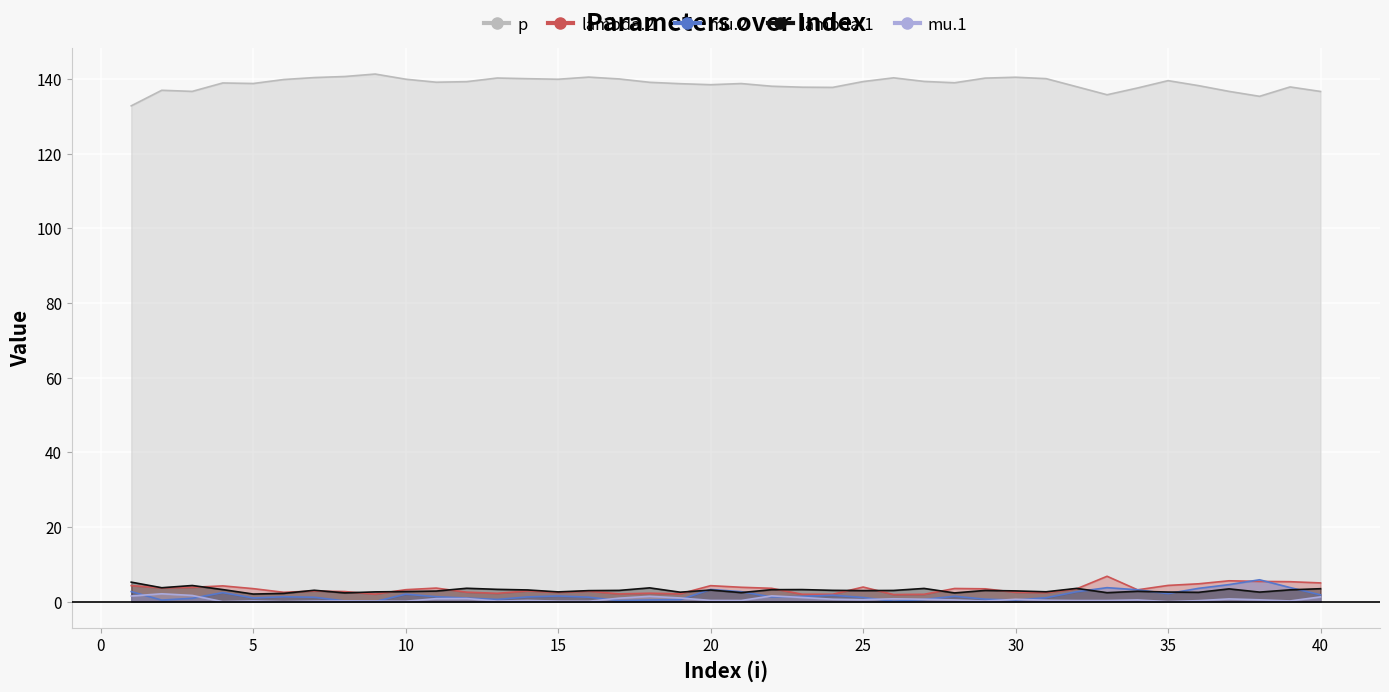

What is the spread (max minus min) of values at 30?

140.0